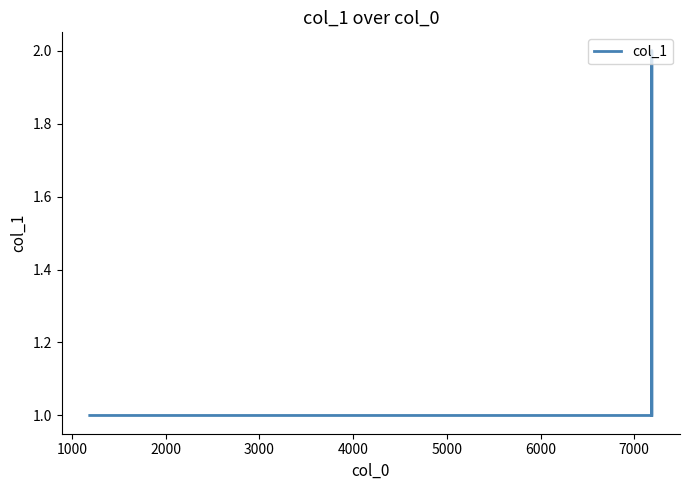

True or false: the data has more than 2 interior local peaks.

False